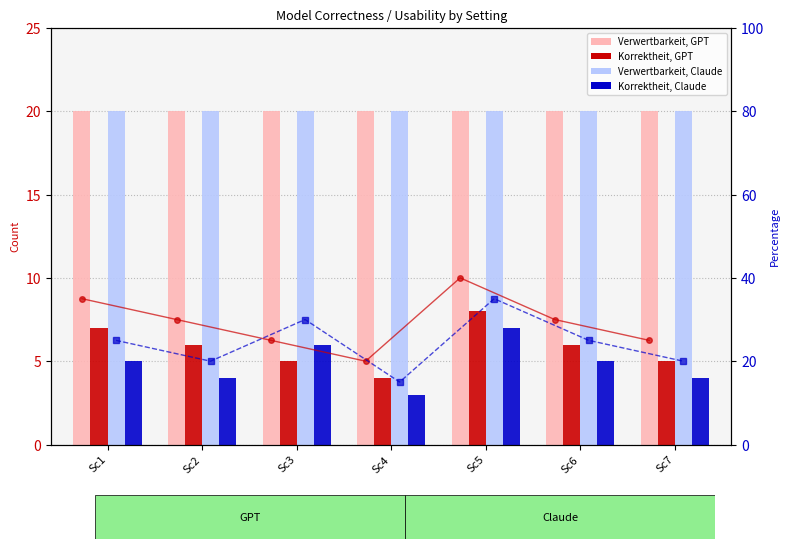

Which category has the lowest value across all series?

Sc4